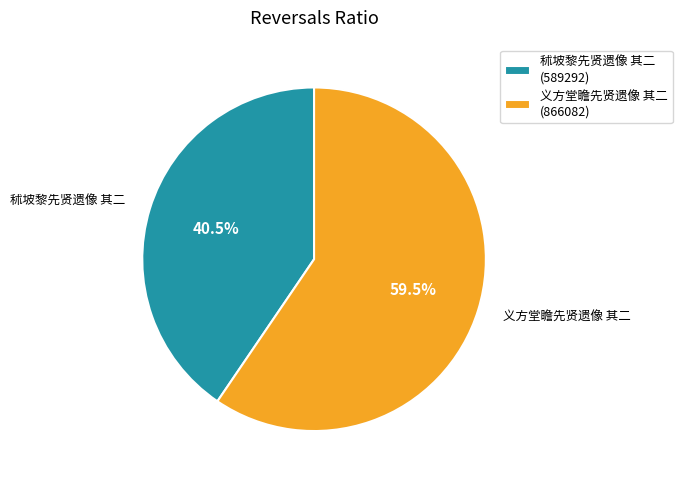

Rank the categories by value from lowest to highest.

秫坡黎先贤遗像 其二, 义方堂瞻先贤遗像 其二